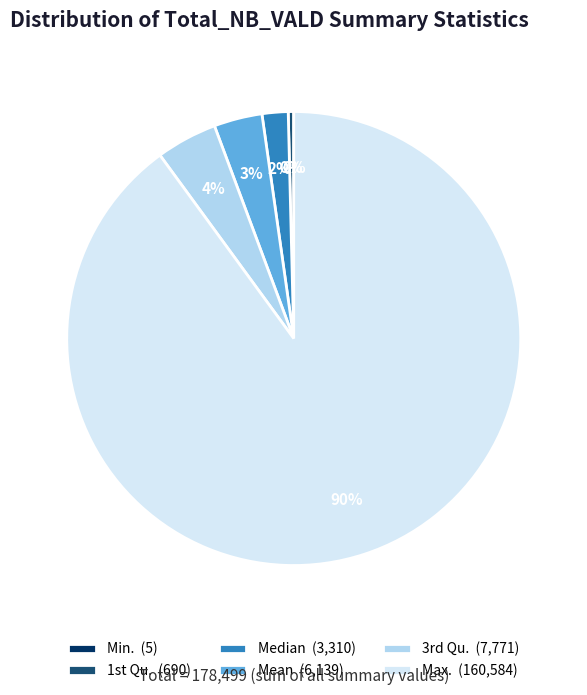

Do Max. (160,584) and Mean (6,139) together represent more than half of the pie?

Yes